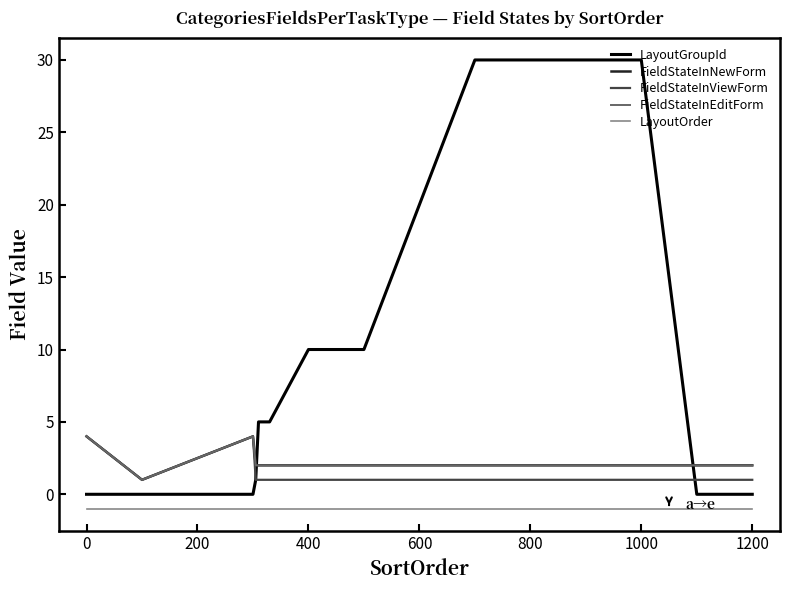

What is the label of the 3rd point from the left?

200